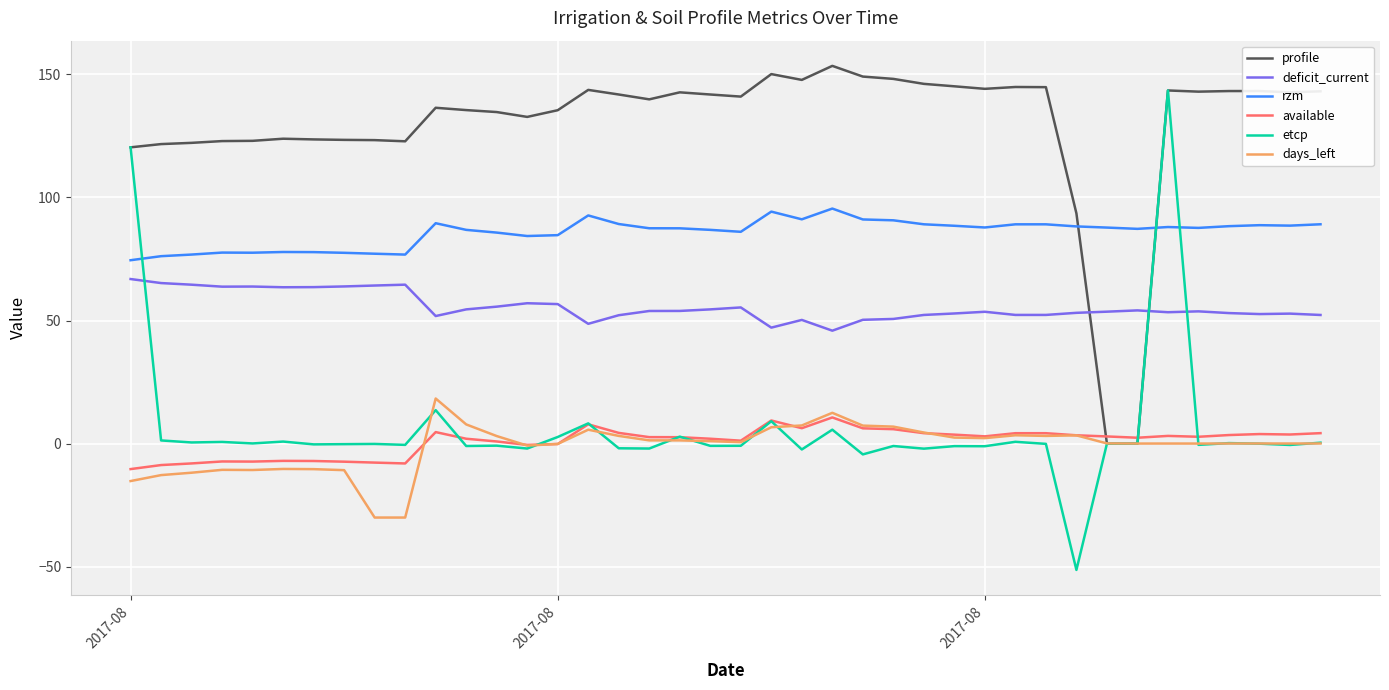

Which series has the widest spread of values?

etcp